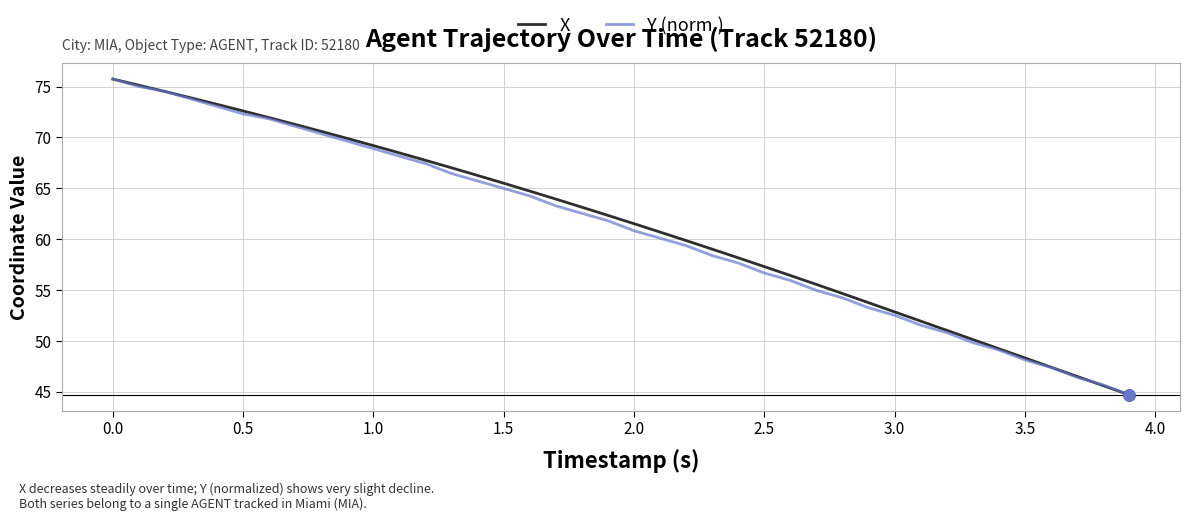

What is the minimum value for X?

44.7